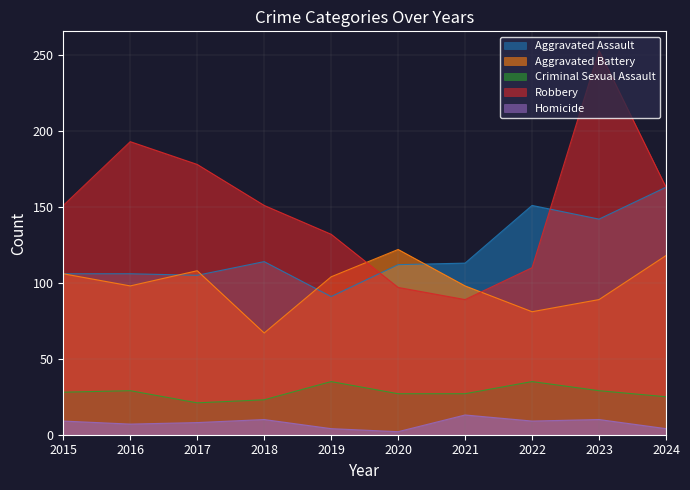

Which has a higher value, 2018 or 2019?

2018